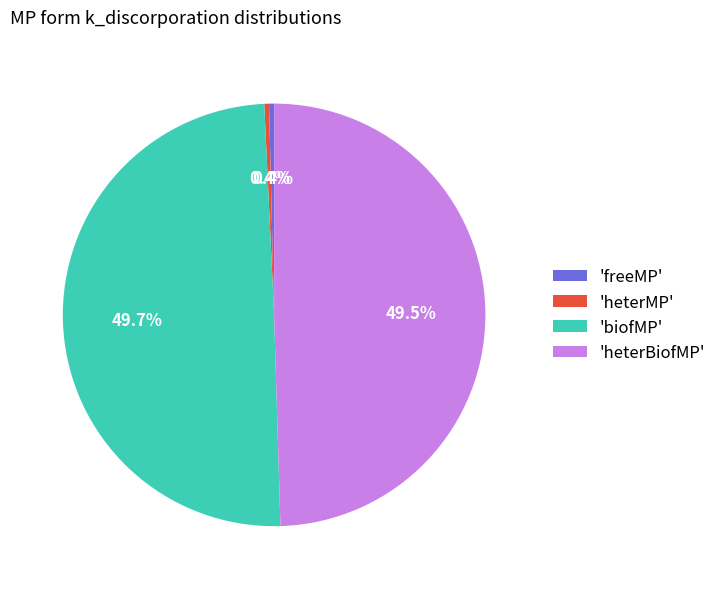

Do 'biofMP' and 'heterBiofMP' together represent more than half of the pie?

Yes